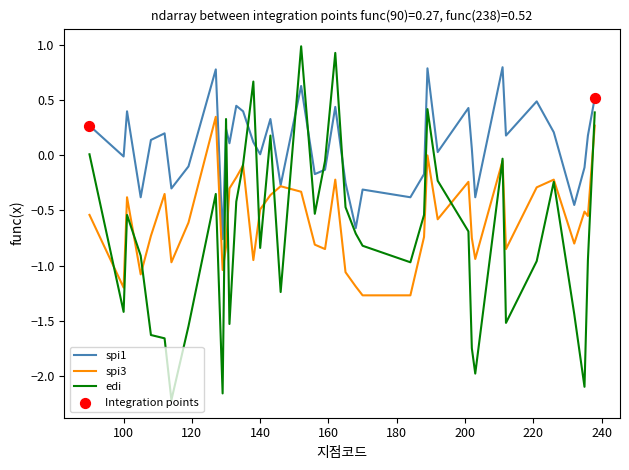

Which series has the widest spread of values?

edi